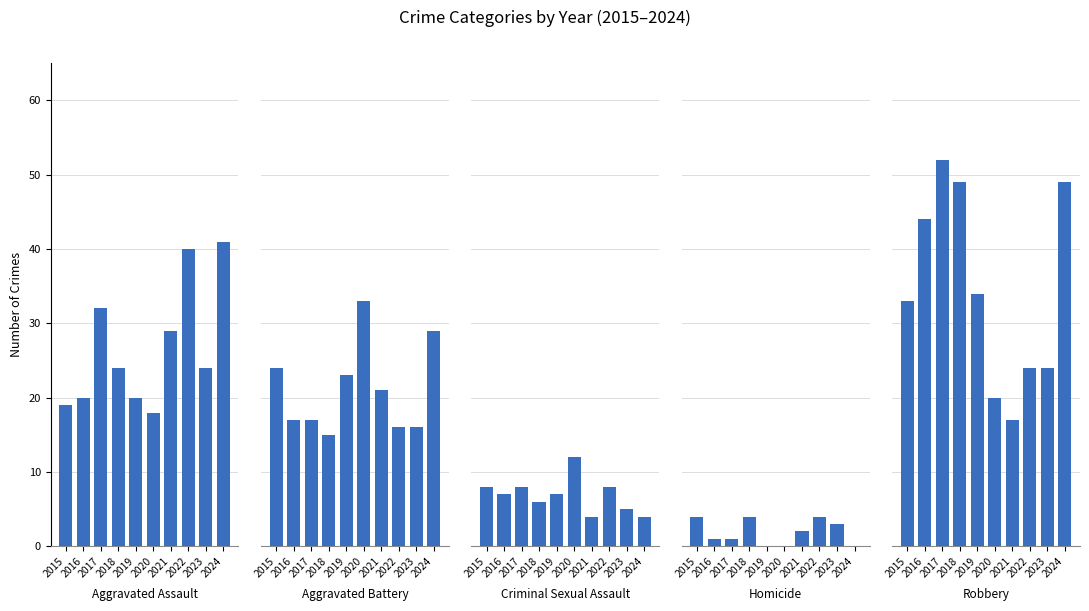

List the series in order of their peak value, lowest first.

Homicide, Criminal Sexual Assault, Aggravated Battery, Aggravated Assault, Robbery